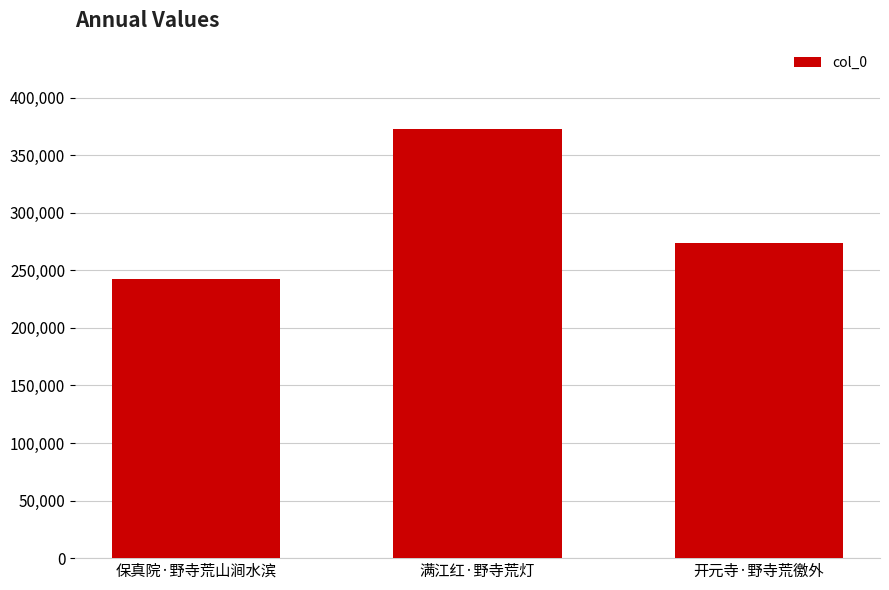

How many distinct data groups are displayed?

1